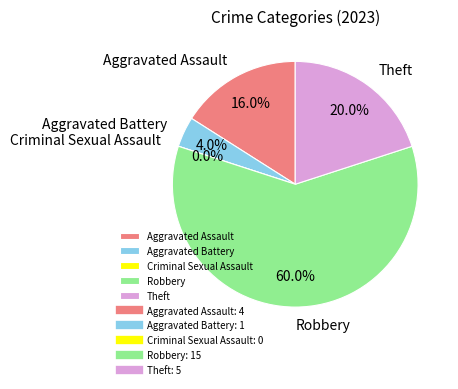

What is the total percentage of Aggravated Battery and Theft?

24.0%